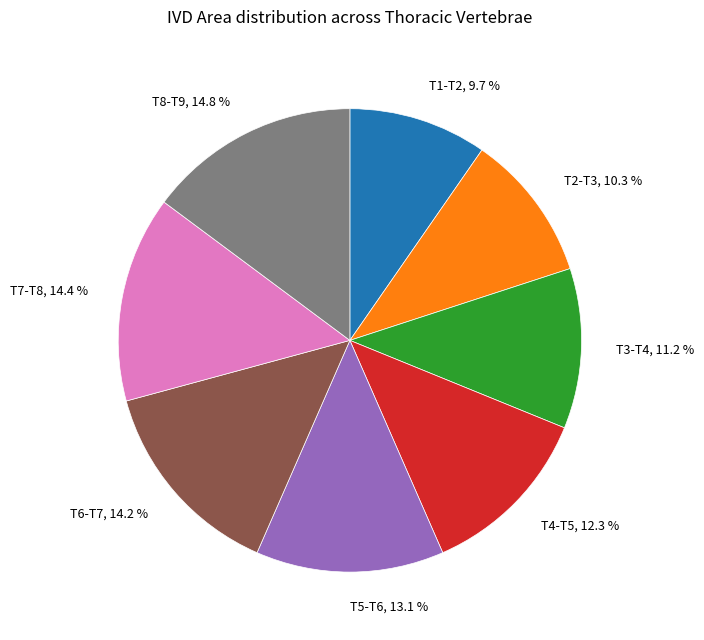

What percentage is the T2-T3 slice, to the nearest percent?

10%